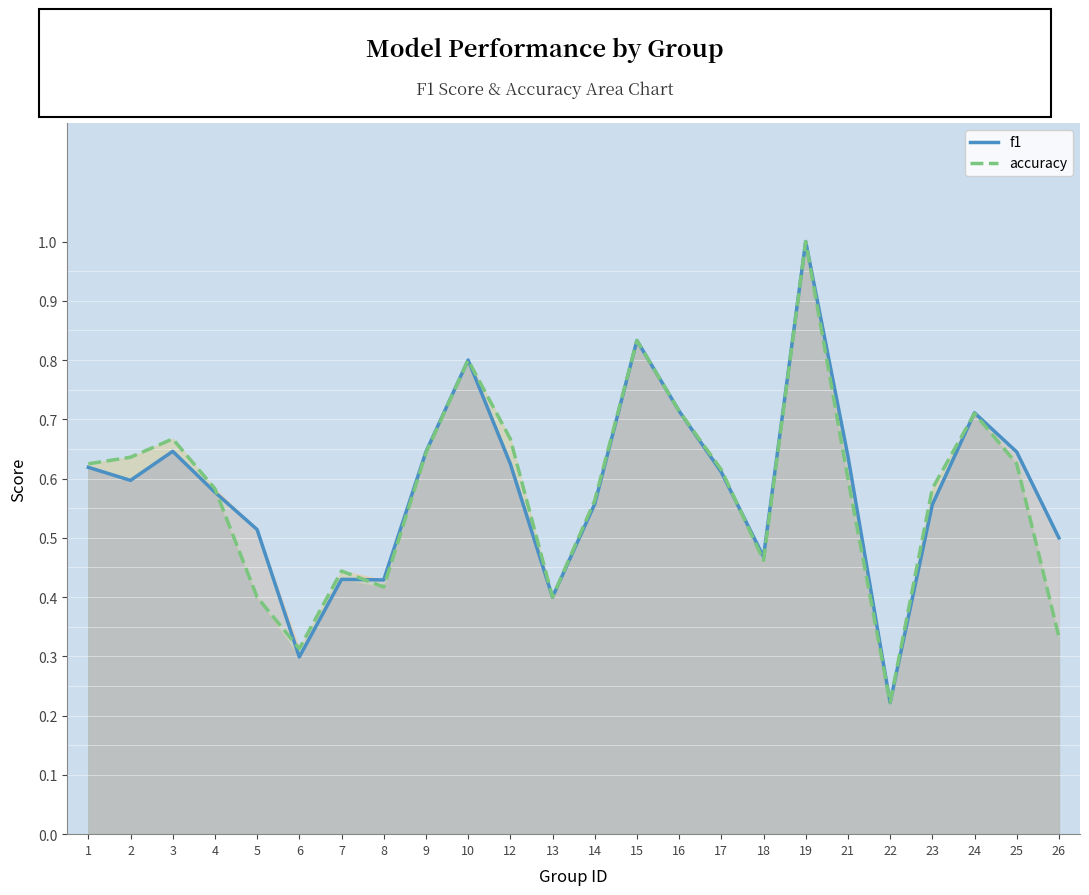

At which category is the sum across all series the highest?

19